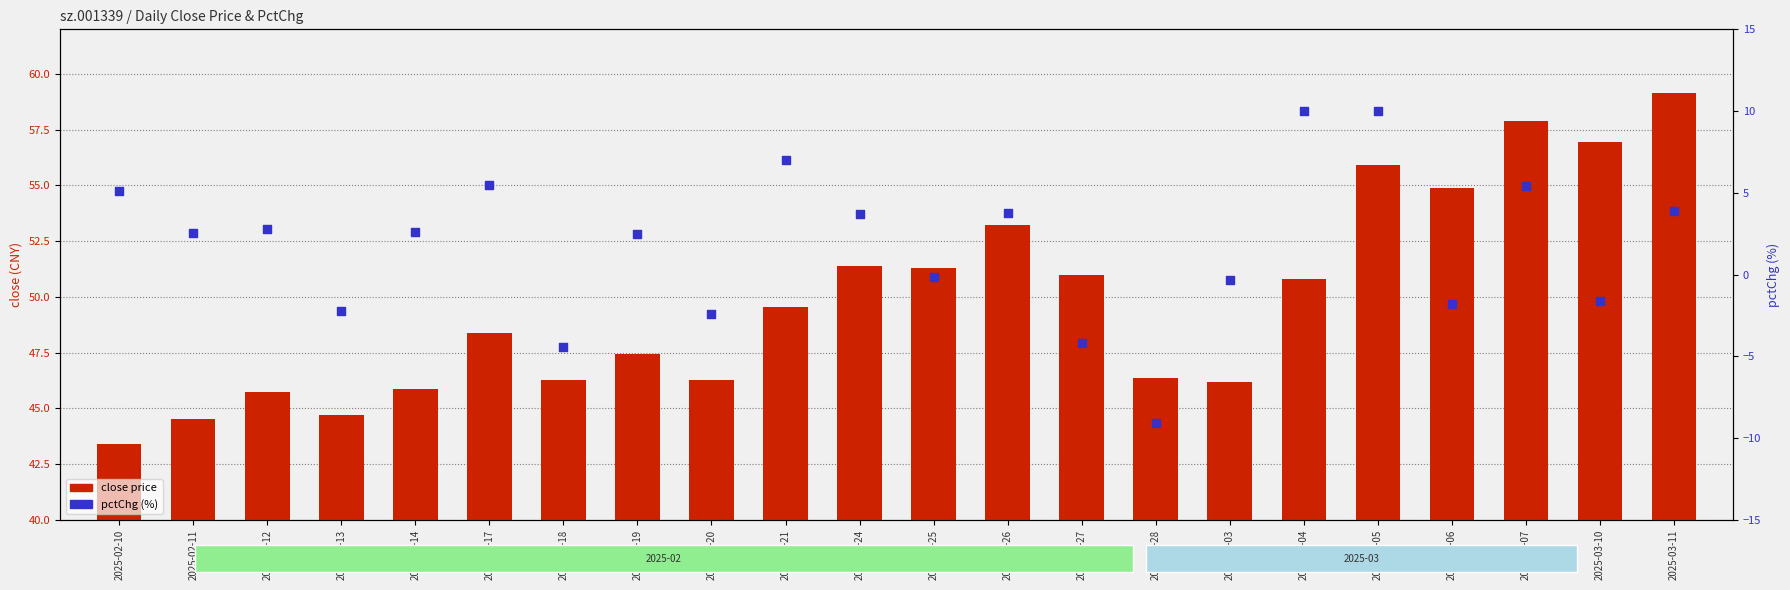

Which series has the largest total across all categories?

close